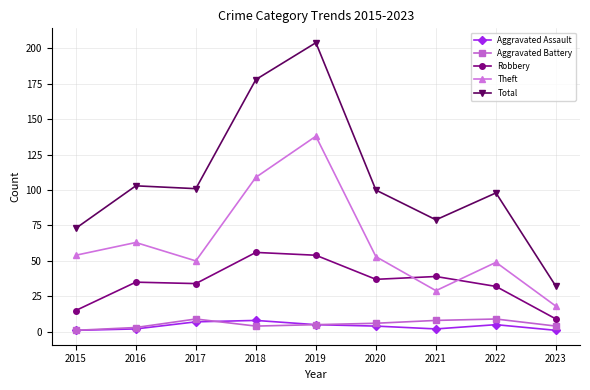

What is the sum of all Aggravated Battery values?

49